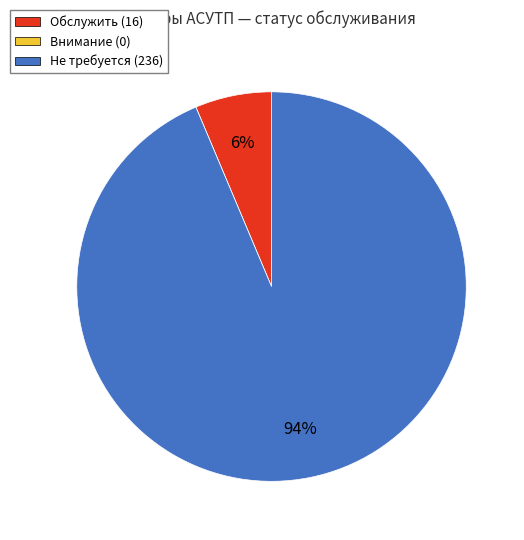

The Не требуется (236) slice represents 99% of the pie. True or false?

False